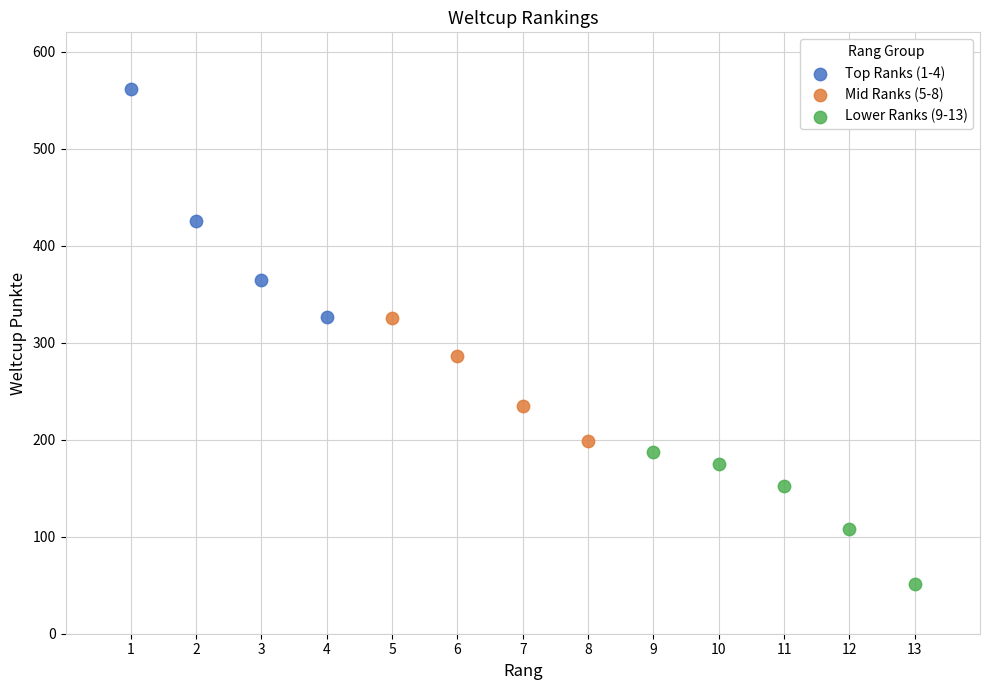

Which series reaches the minimum Y coordinate?

Lower Ranks (9-13)